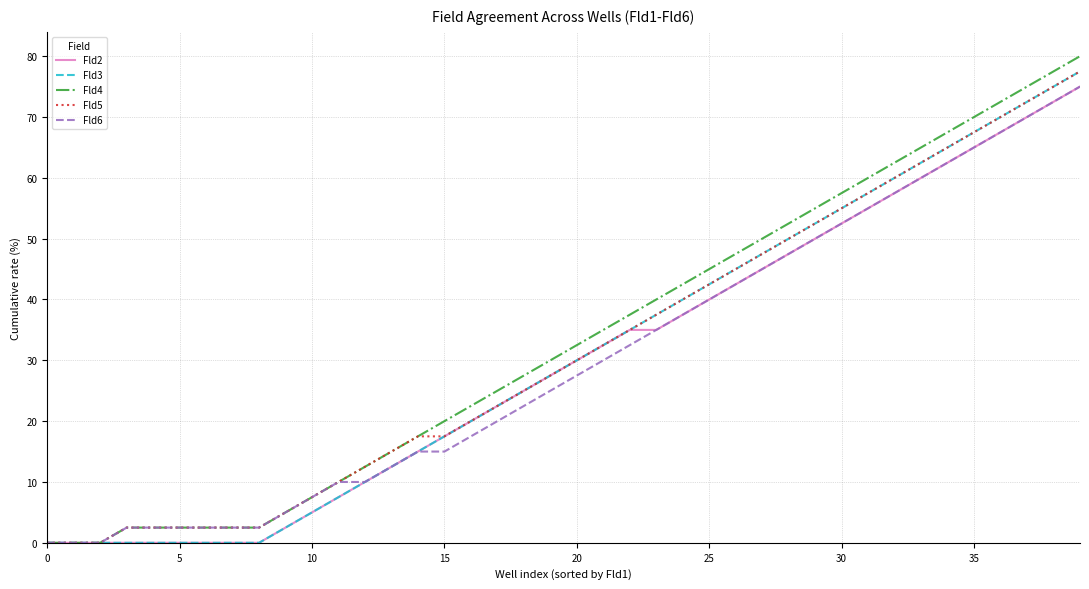

What is the maximum value shown in the chart?

80.0